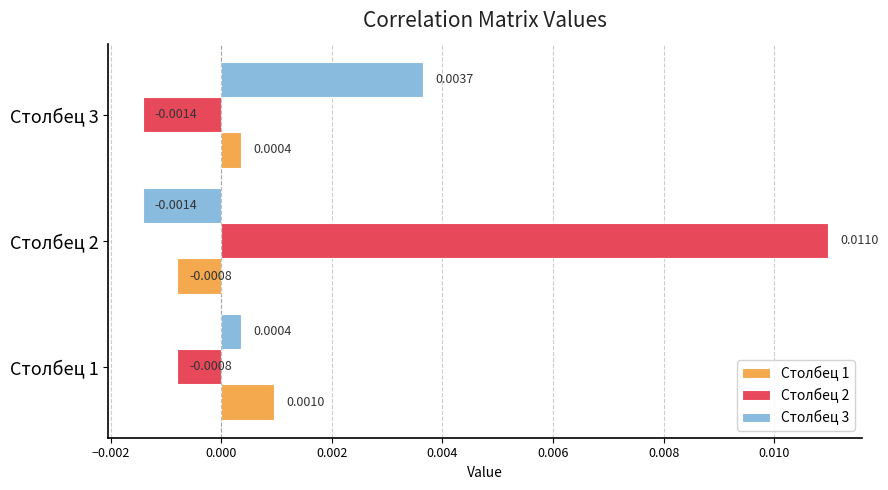

Rank the series by their maximum value, from lowest to highest.

Столбец 1, Столбец 3, Столбец 2